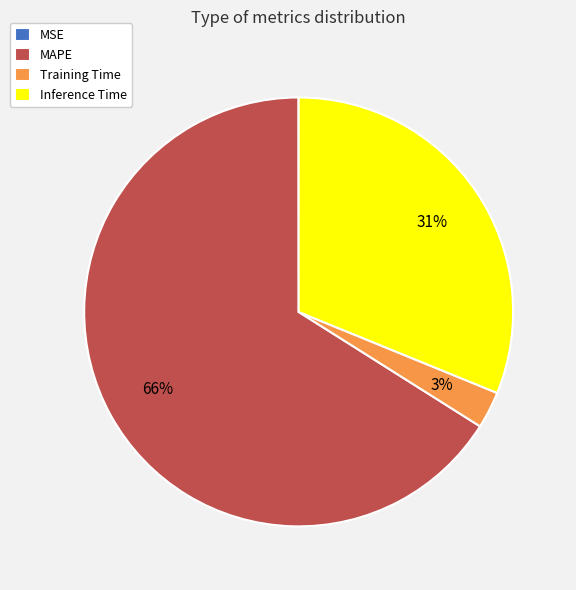

Is it true that Training Time is 17% of the pie?

False